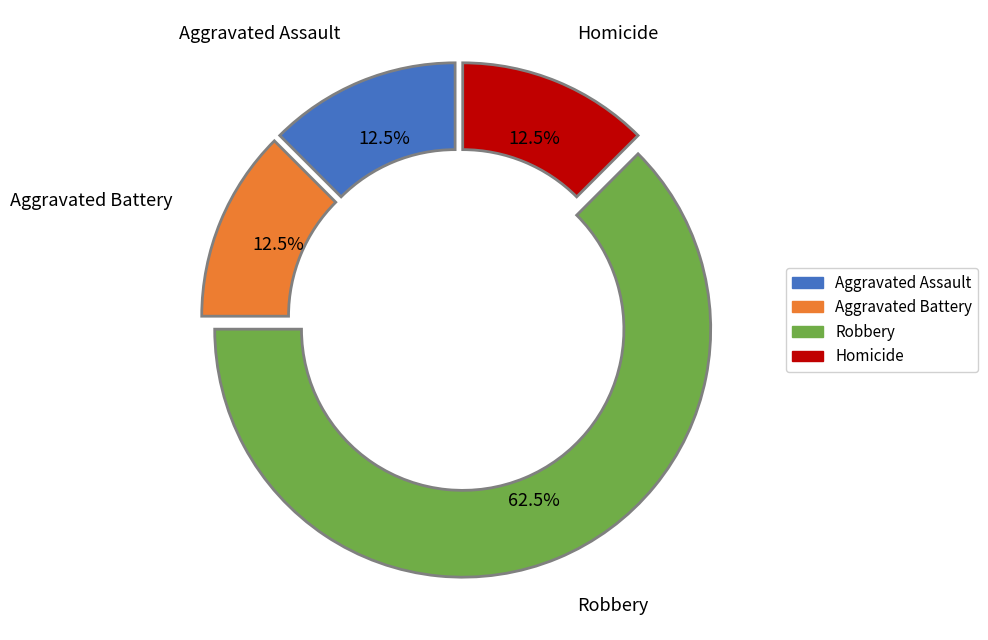

Which slice is the largest?

Robbery